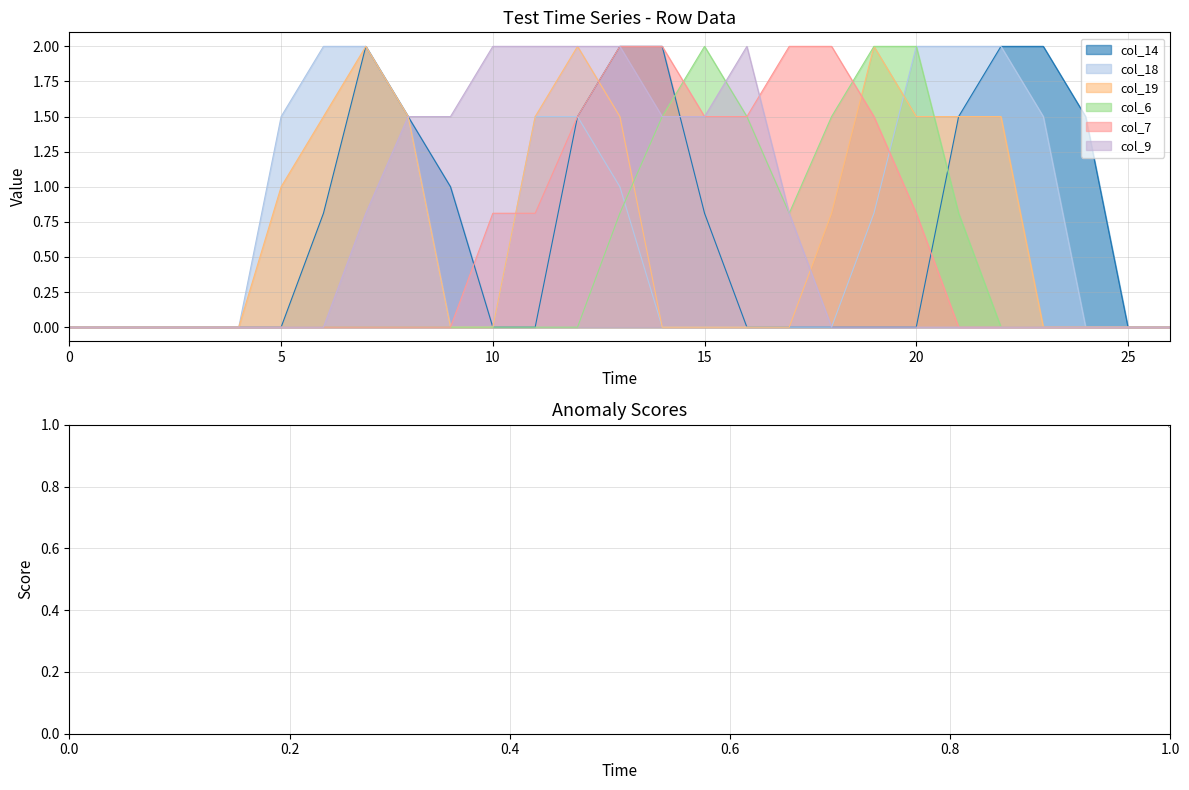

Which series has the largest total across all categories?

col_18